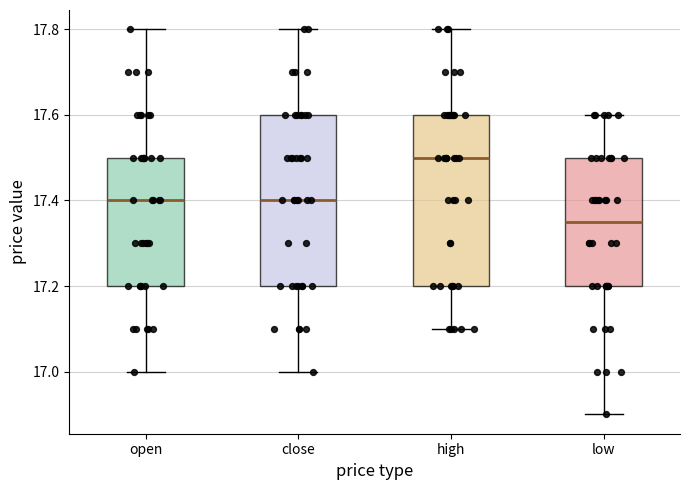

Which box has the highest median line?

high